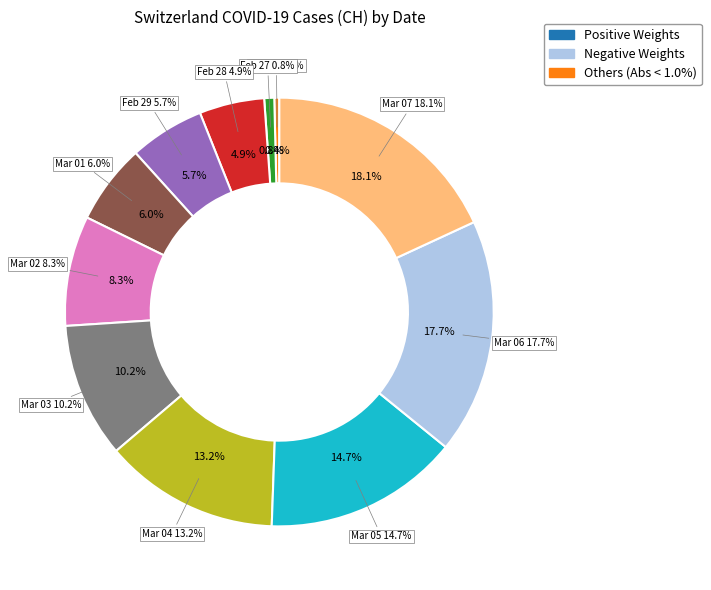

What is the ratio of the value at 2020-03-07 to the value at 2020-03-05?

1.2